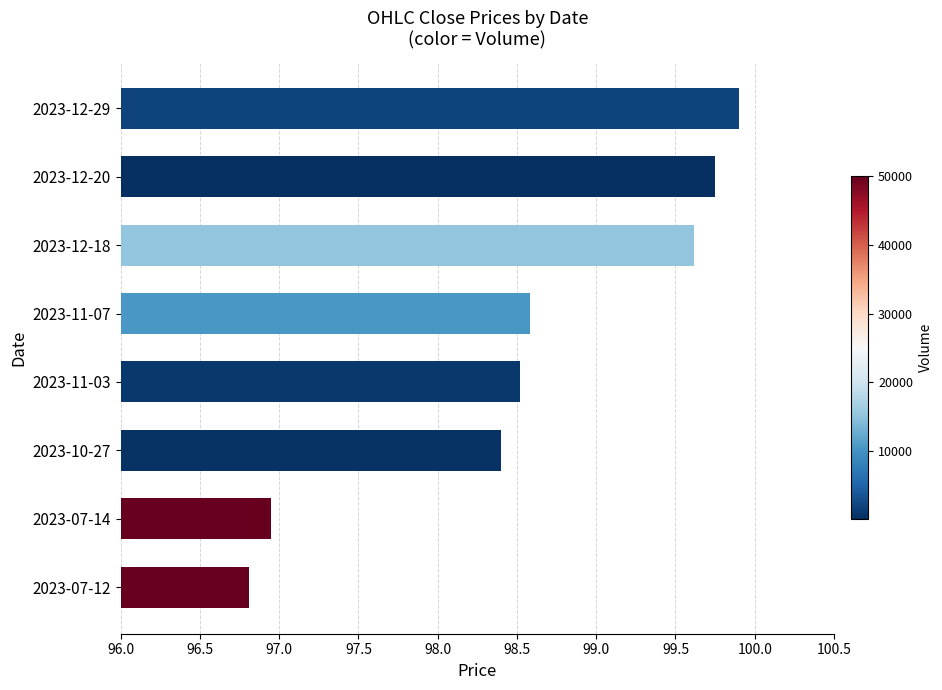

The value at 2023-12-18 is 150.7. True or false?

False